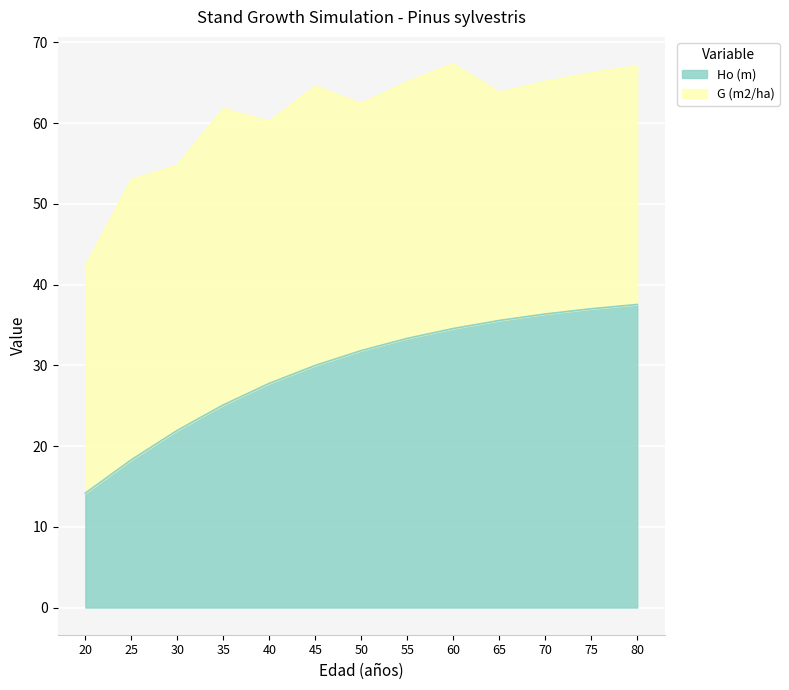

Rank the categories by value from highest to lowest.

80, 75, 70, 65, 60, 55, 50, 45, 40, 35, 30, 25, 20